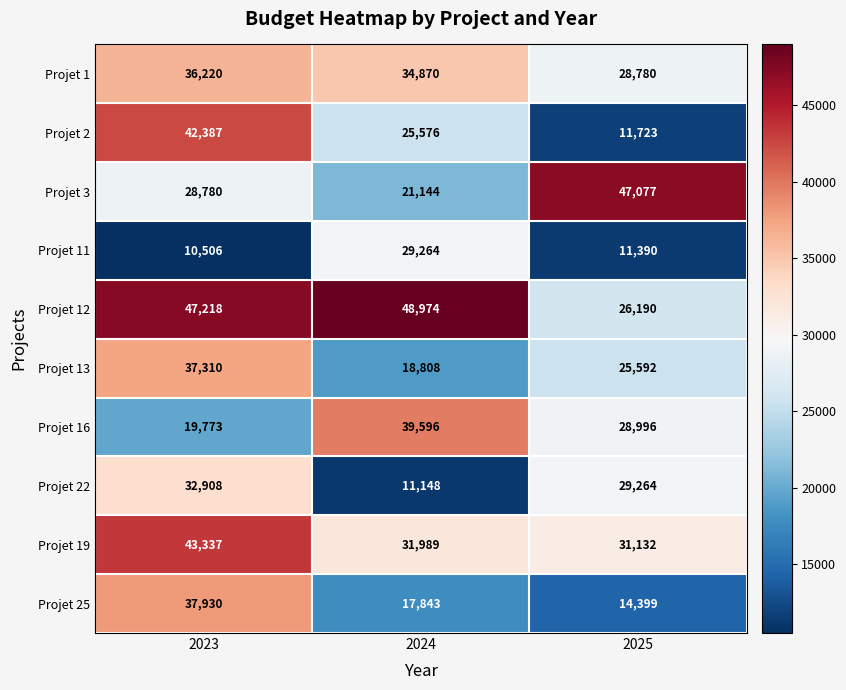

What is the average value of the Projet 16 series?

29455